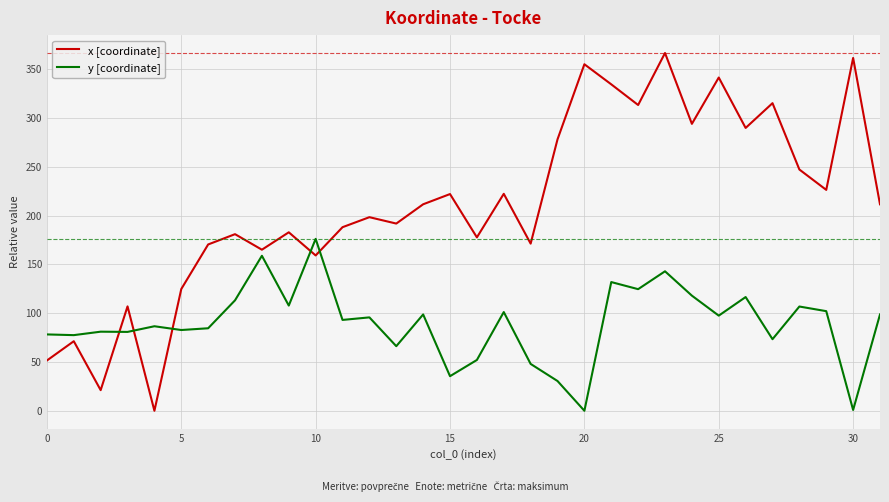

Which series has the largest total across all categories?

x [coordinate]